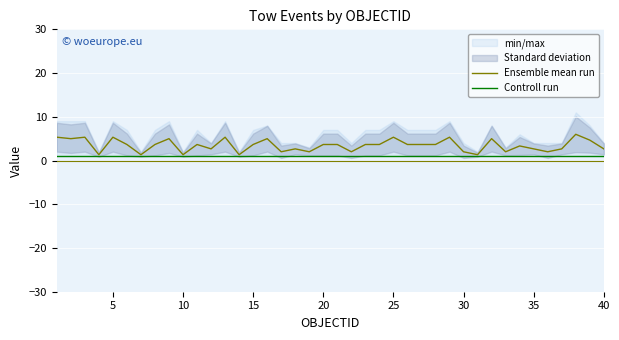

Which series has the widest spread of values?

Ensemble mean run